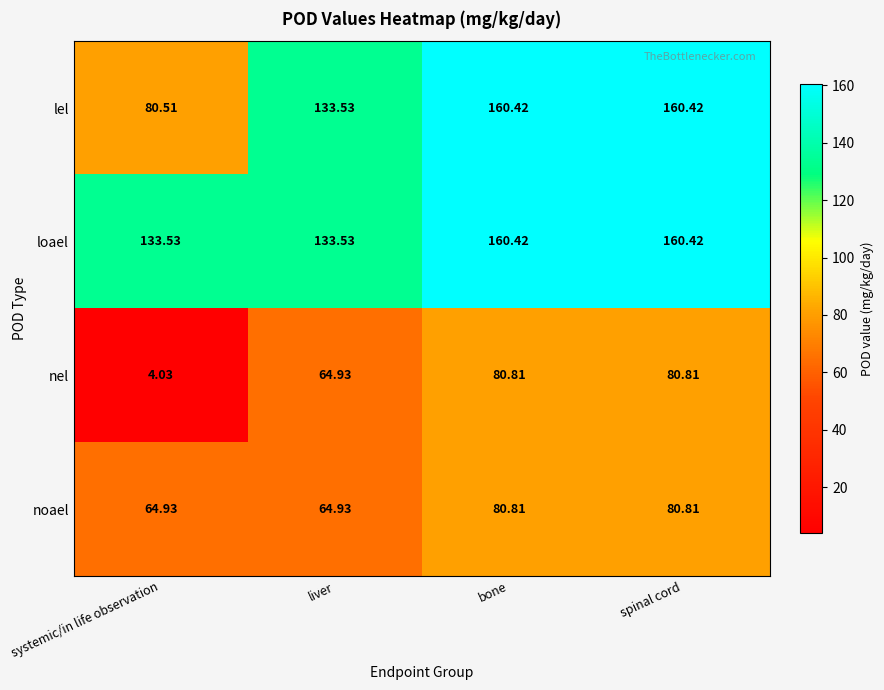

Which series changed the most between systemic/in life observation and liver?

nel